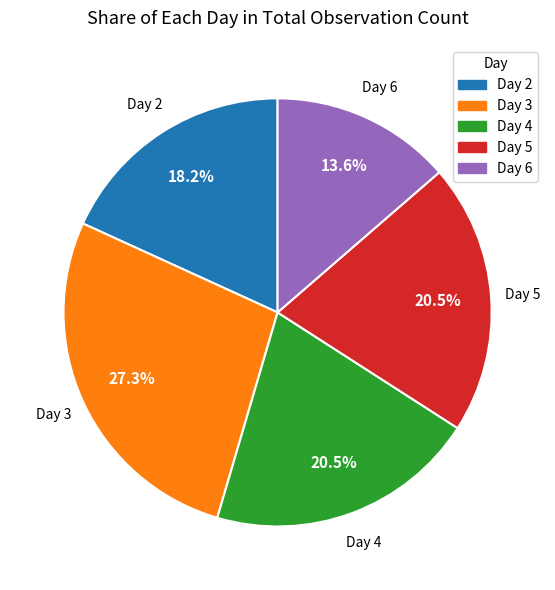

What is the ratio of the value at Day 4 to the value at Day 5?

1.0